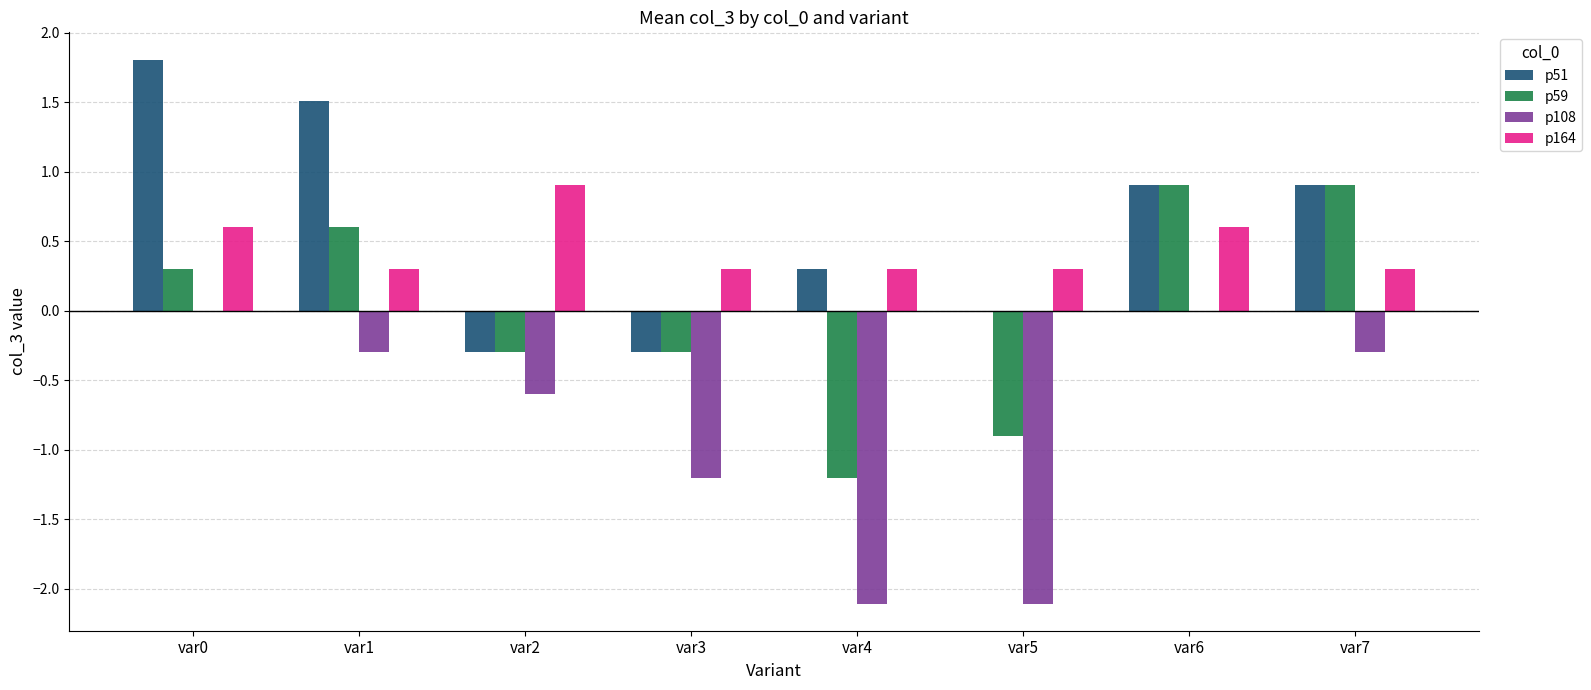

What is the sum of the p108 values at var4 and var6?

-2.1